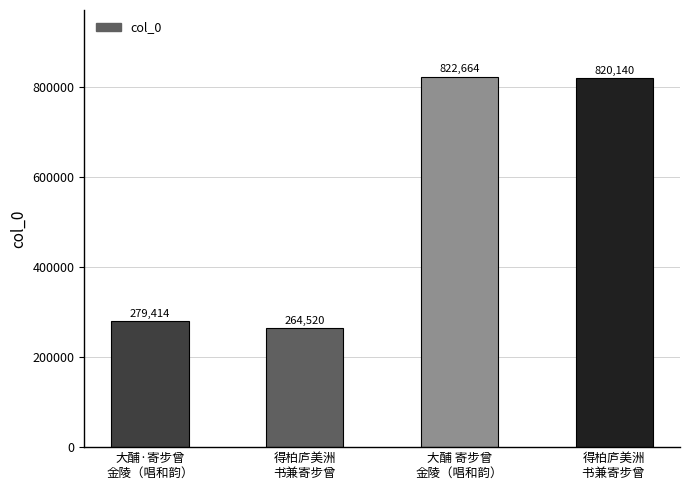

Reading left to right, transcribe all the data shown in this chart.

大酺·寄步曾
金陵（唱和韵）=279414	得柏庐美洲
书兼寄步曾=264520	大酺 寄步曾
金陵（唱和韵）=822664	得柏庐美洲
书兼寄步曾 =820140